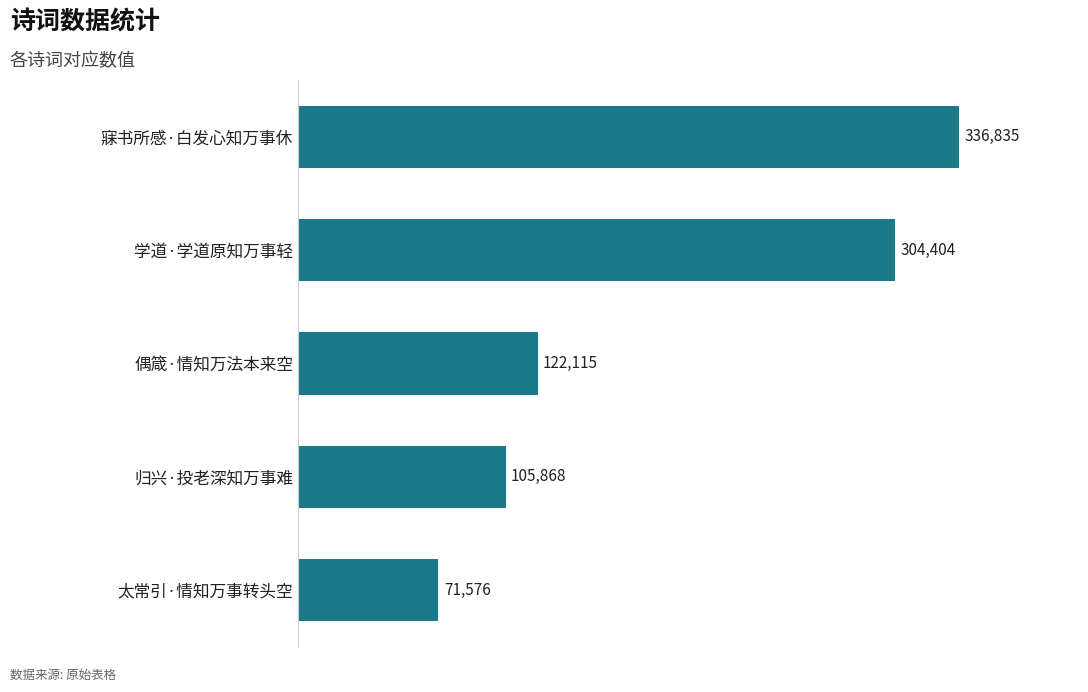

How many data points does each series have?

5